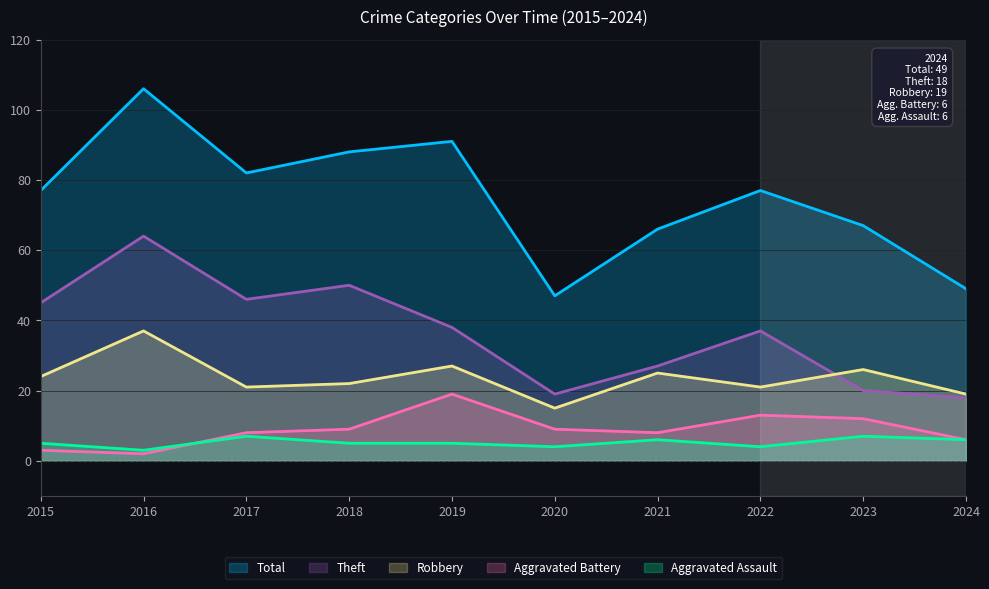

True or false: Total has more than 1 points higher than both neighbors.

True